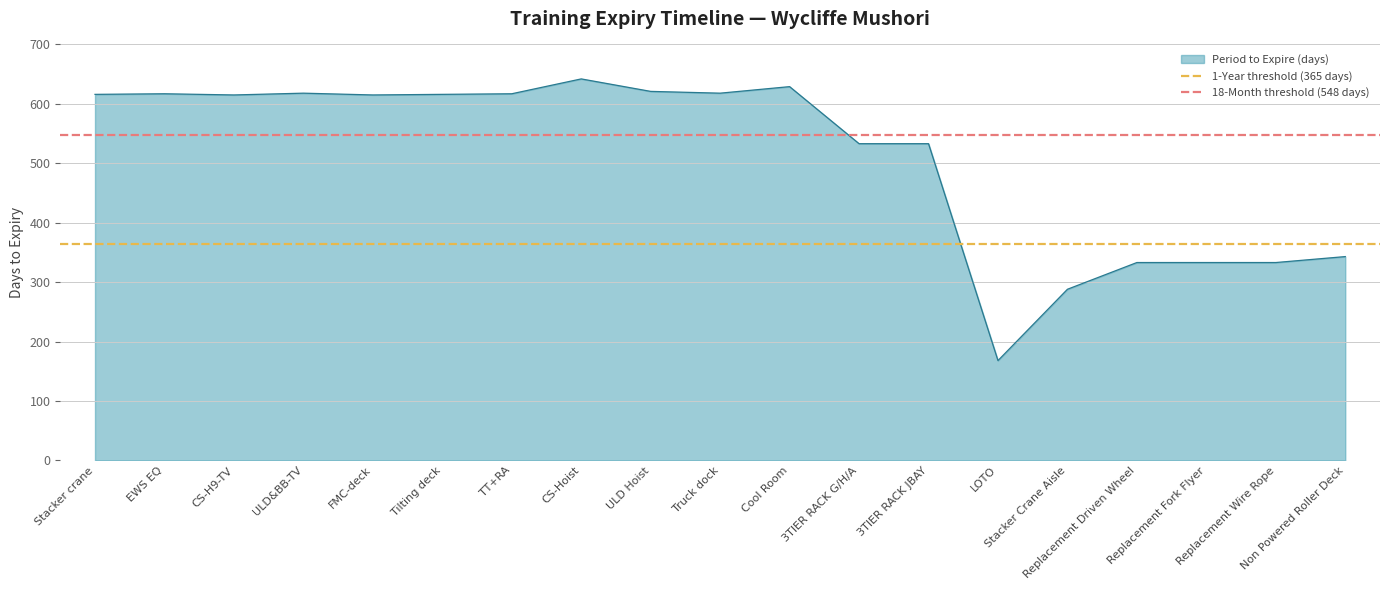

At which category is the sum across all series the highest?

Stacker crane